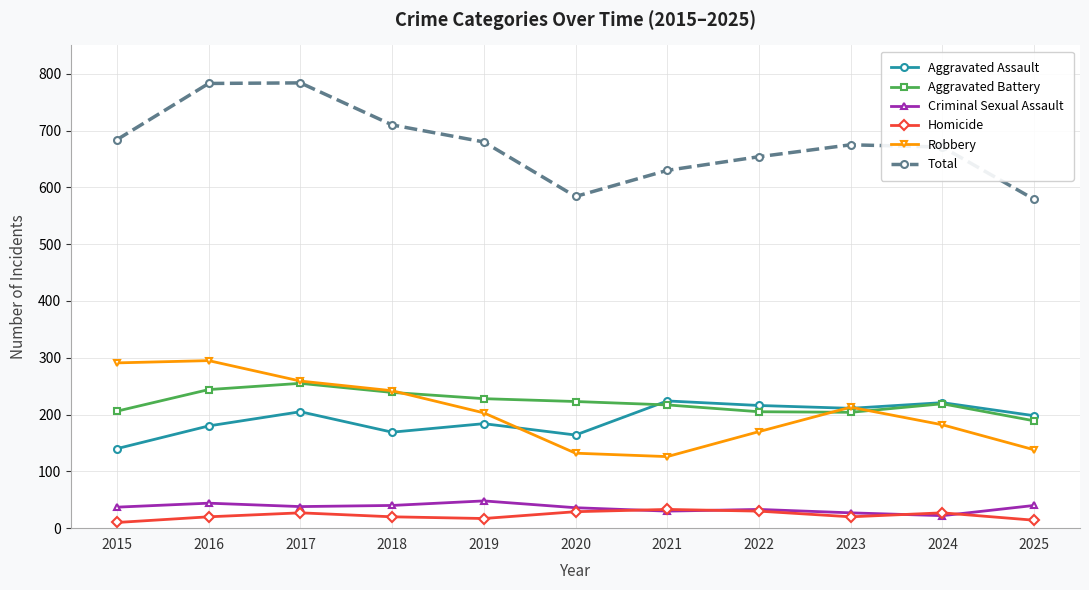

At how many categories does at least one series exceed 186?

11